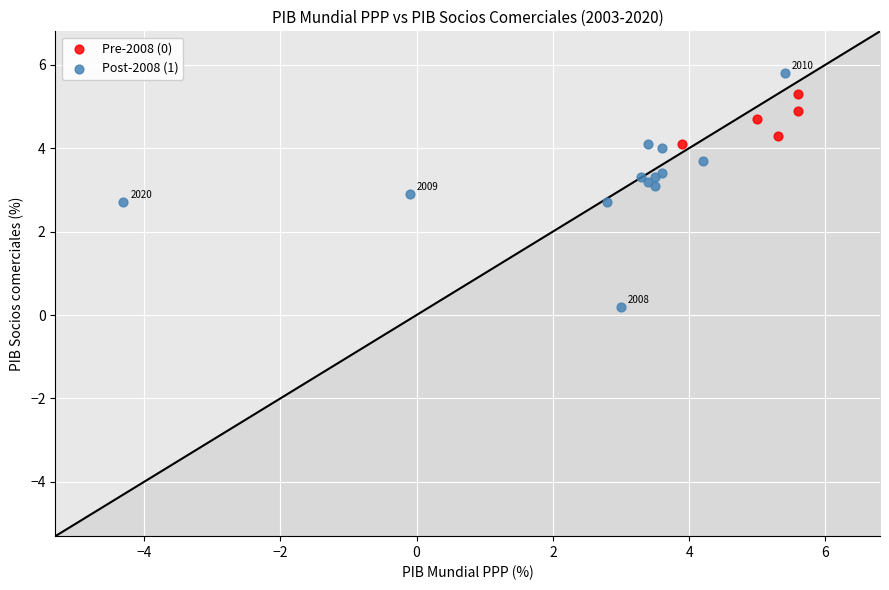

Which series has the largest Y range (max minus min)?

Post-2008 (1)